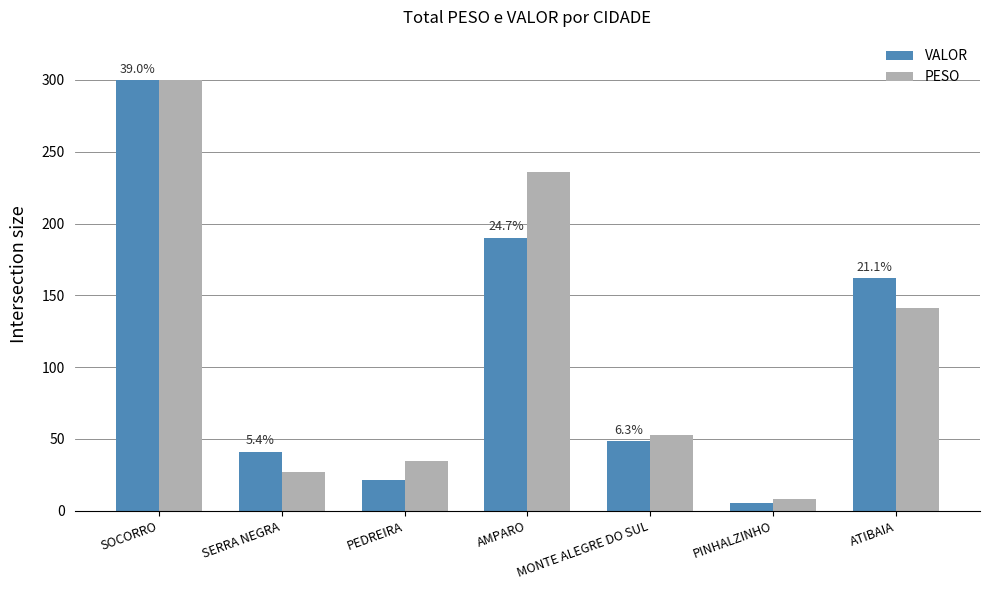

Which category has the lowest value in the VALOR series?

PINHALZINHO